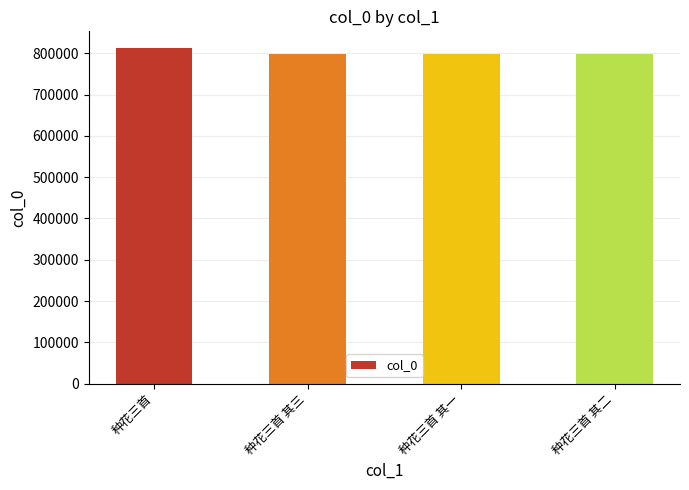

What is the sum of all values?

3210451